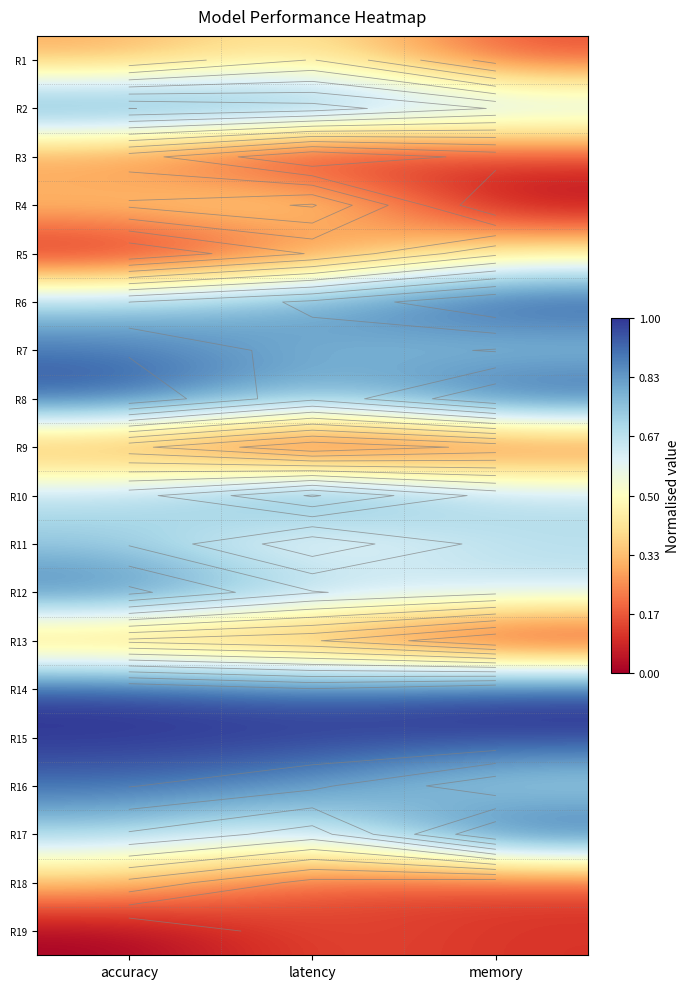

What is the highest value of the R11 series?

0.7